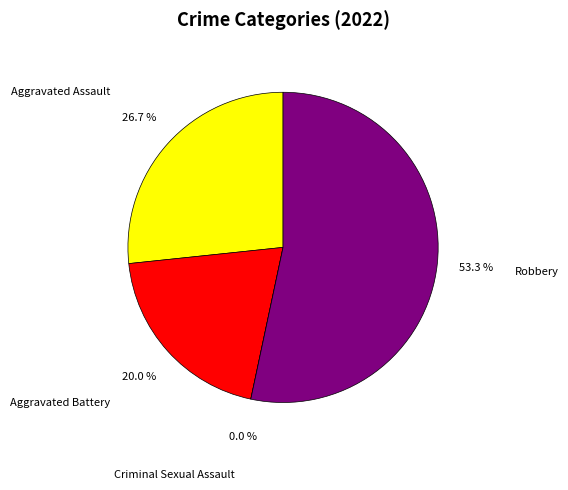

What percentage is the Robbery slice, to the nearest percent?

53%